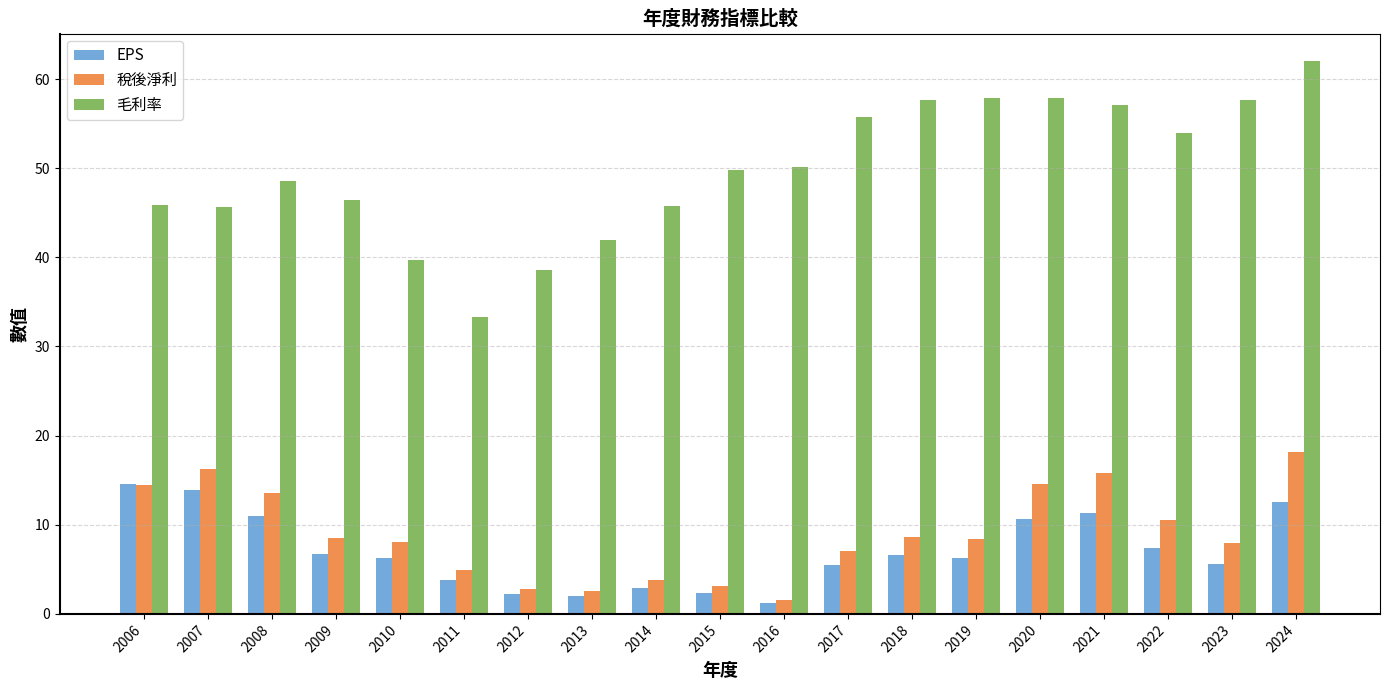

How many groups of bars are there?

19